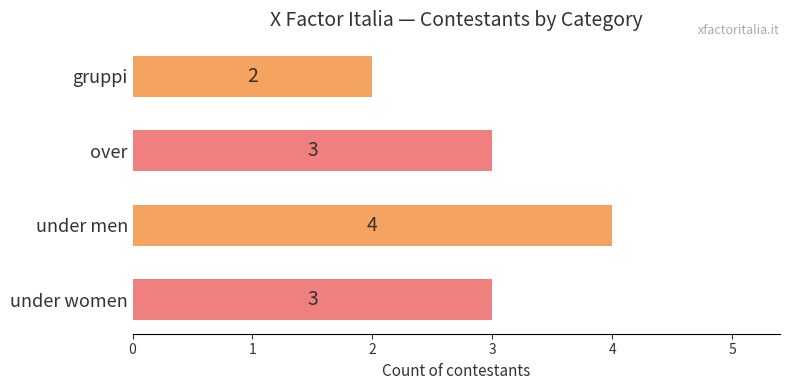

What is the value of the 1st bar from the top?

2